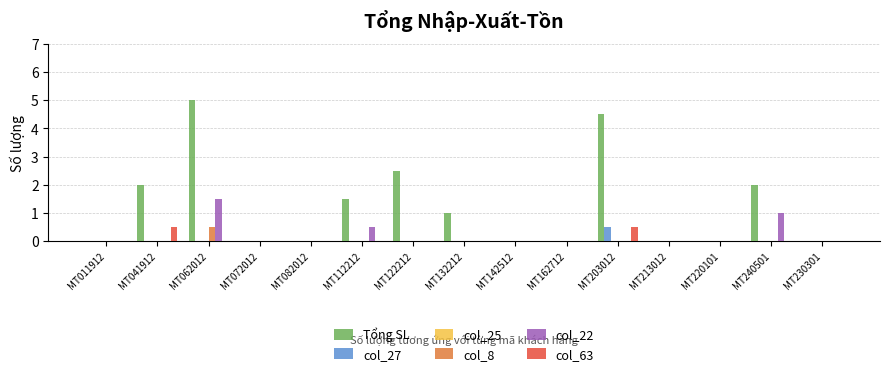

At which label does Tổng SL reach its peak?

MT062012